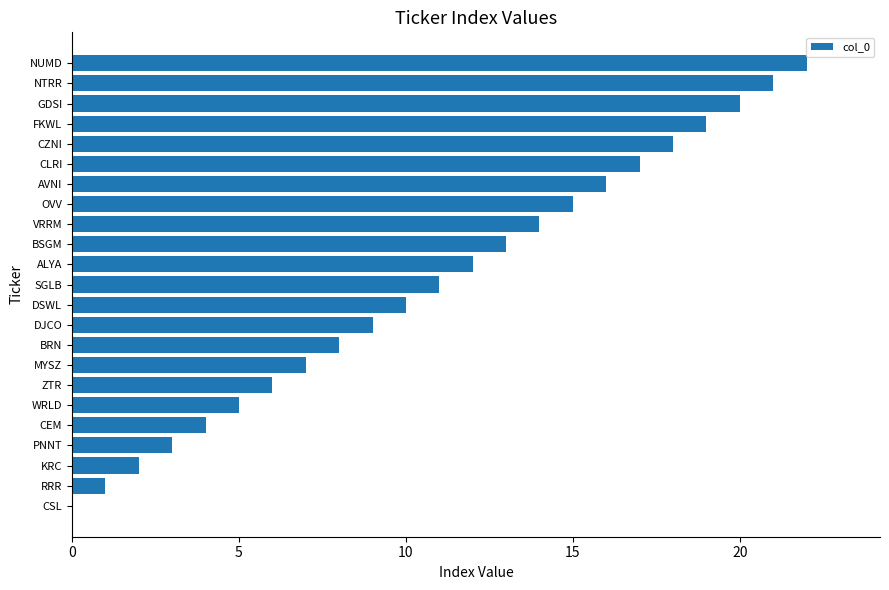

Between NTRR and DSWL, which is larger?

NTRR